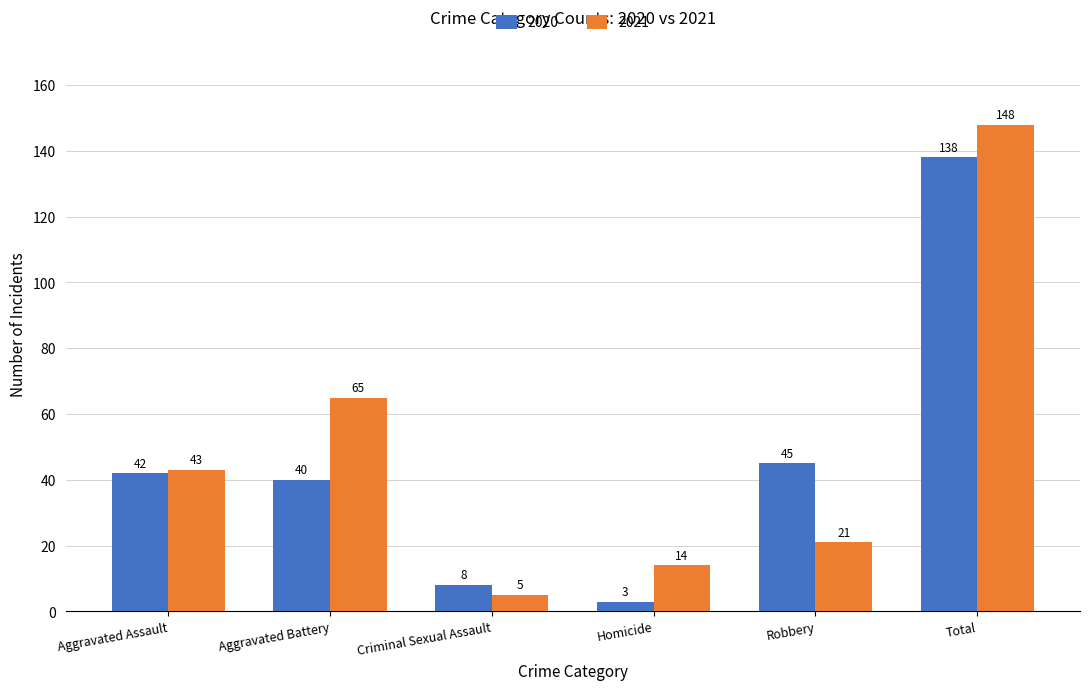

What is the label of the 6th bar from the left?

Total